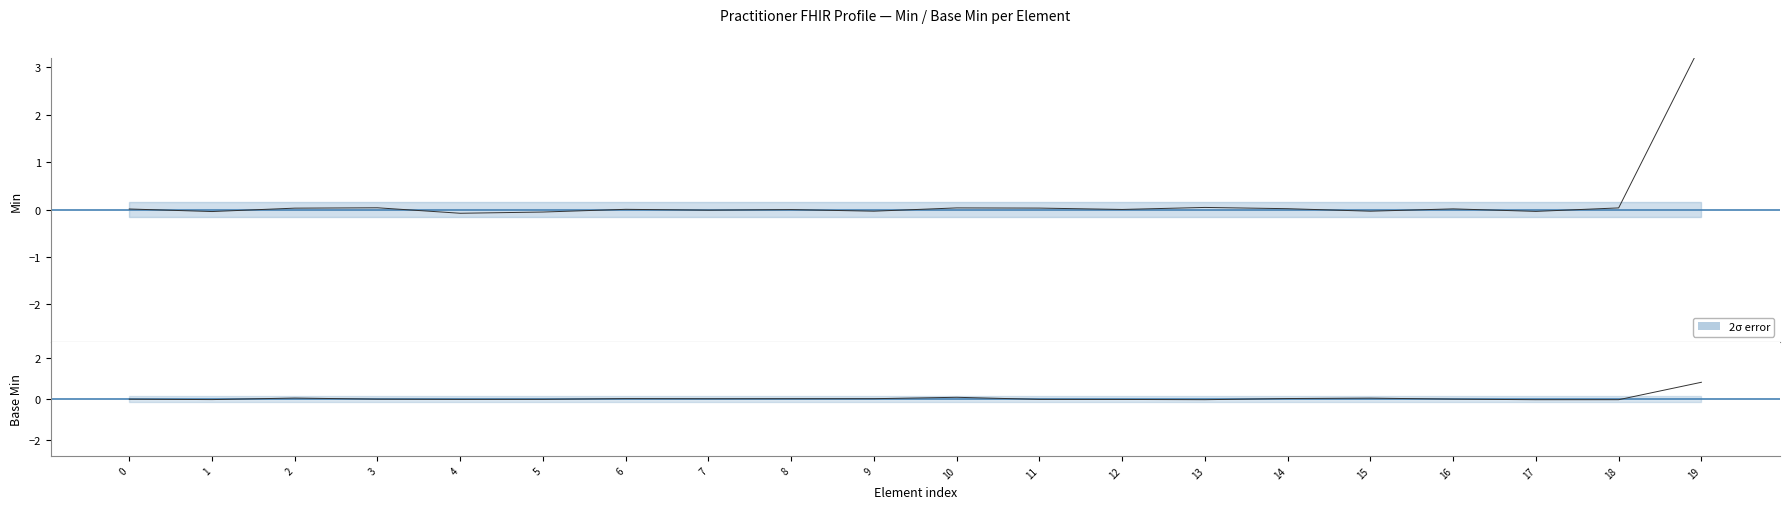

Does the chart have visible grid lines?

No